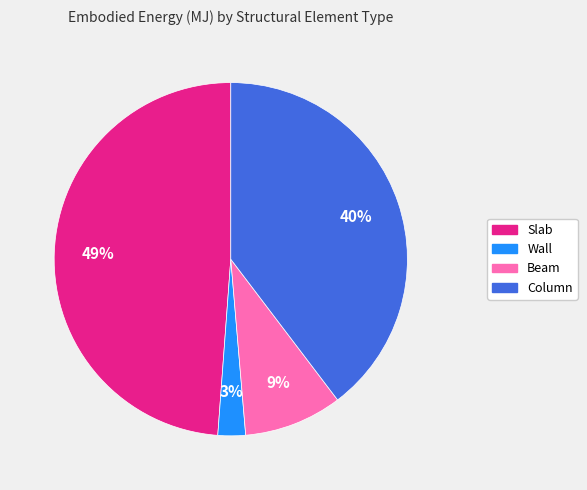

Does Slab represent more than half of the total?

No